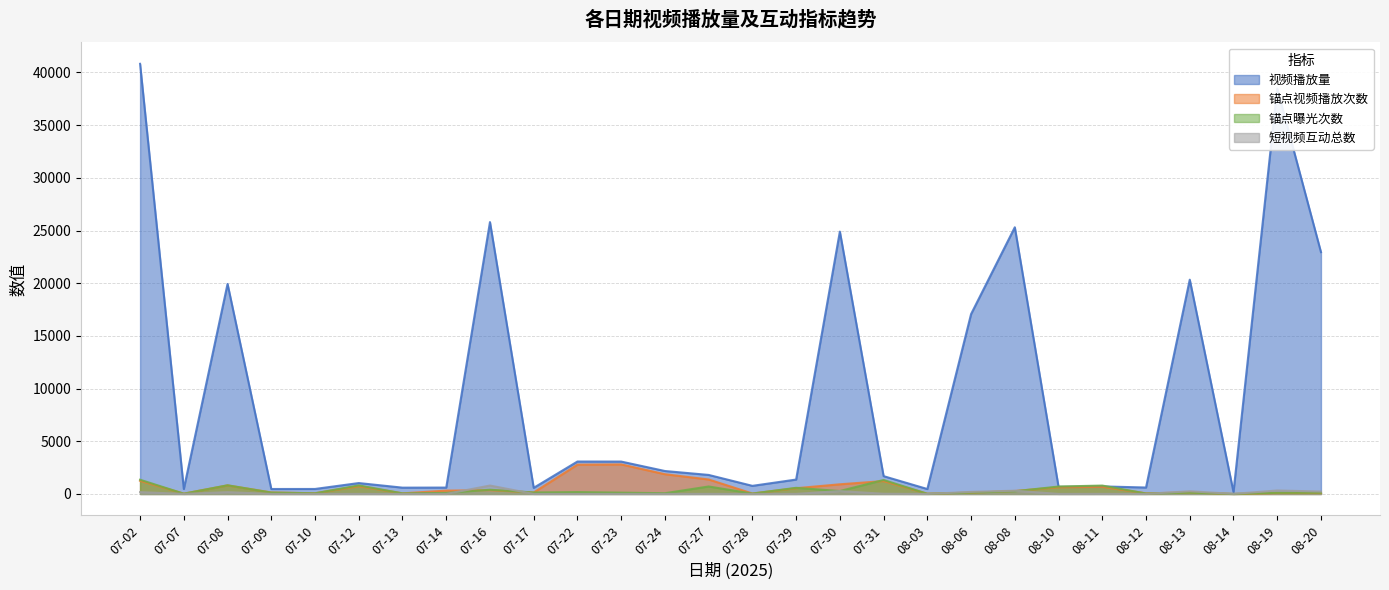

Between 07-17 and 08-03, which is larger?

07-17